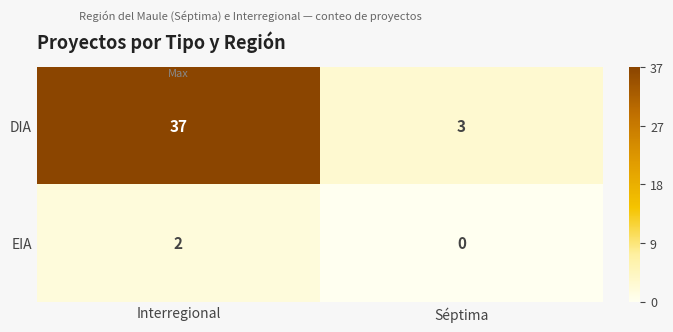

Is the value of DIA at Séptima greater than the value of EIA at Interregional?

Yes